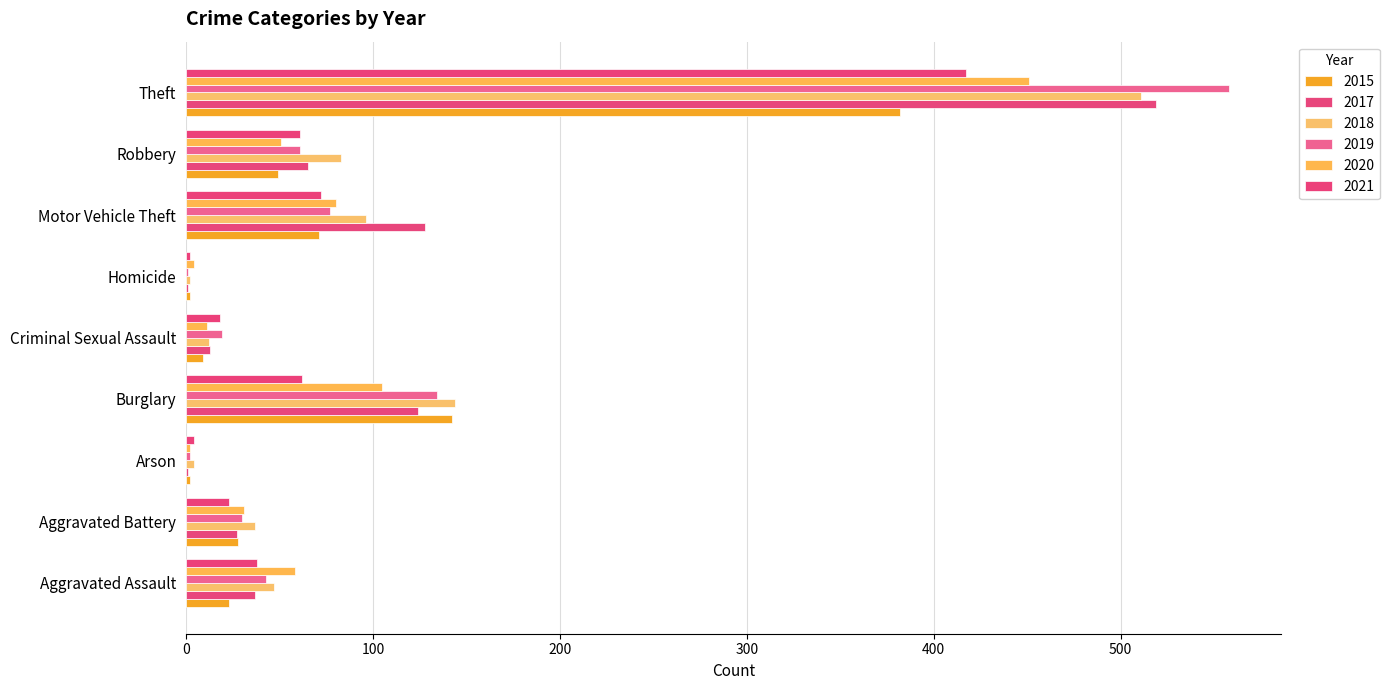

How many series are shown in this chart?

6